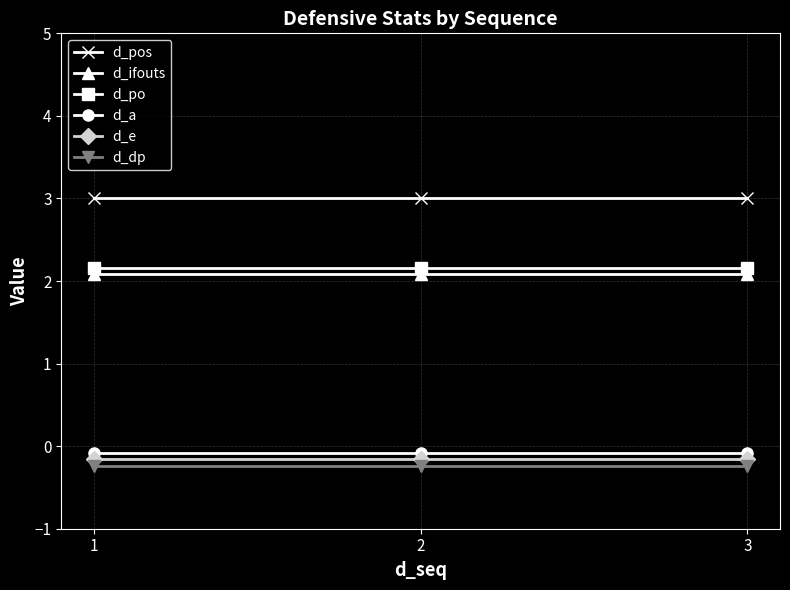

What is the sum of all d_ifouts values?

6.2